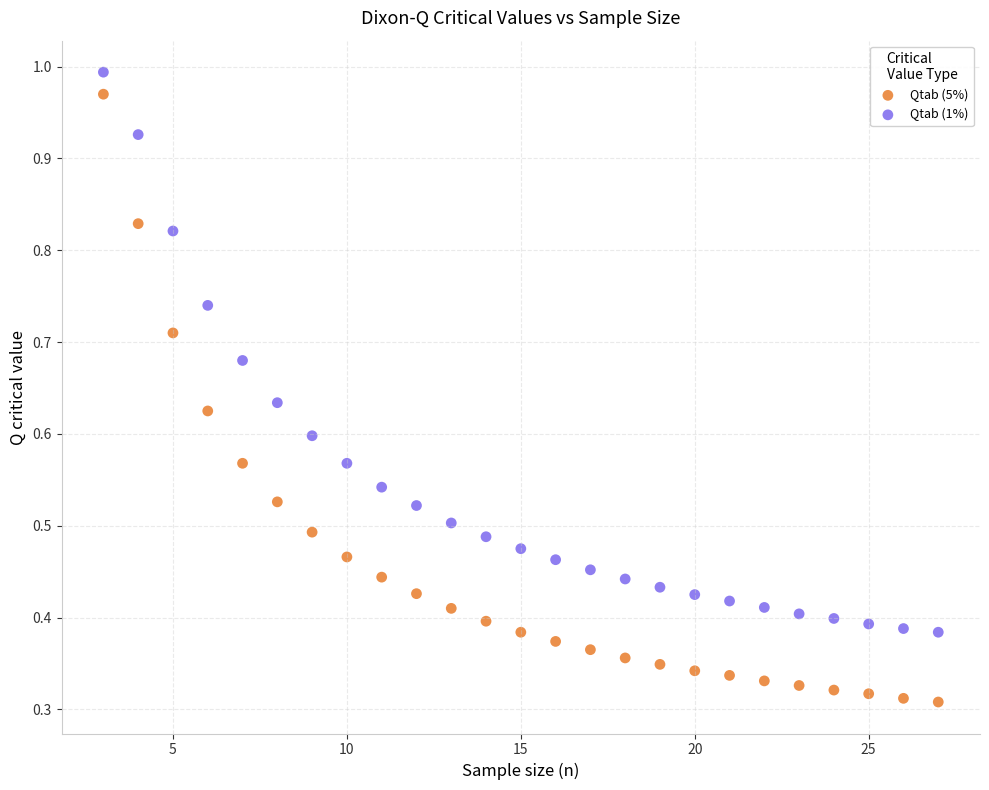

What is the X range (max minus min) for the scatter plot?

24.0